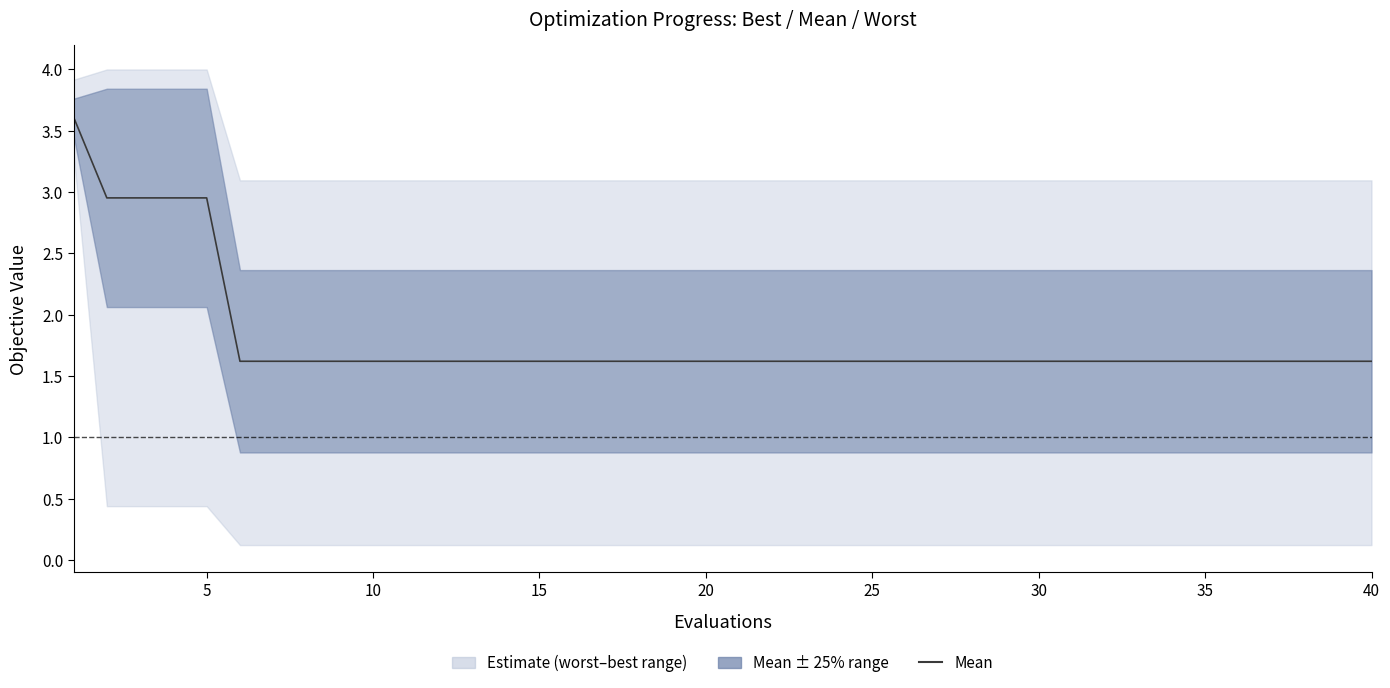

Which category has the lowest value across all series?

25